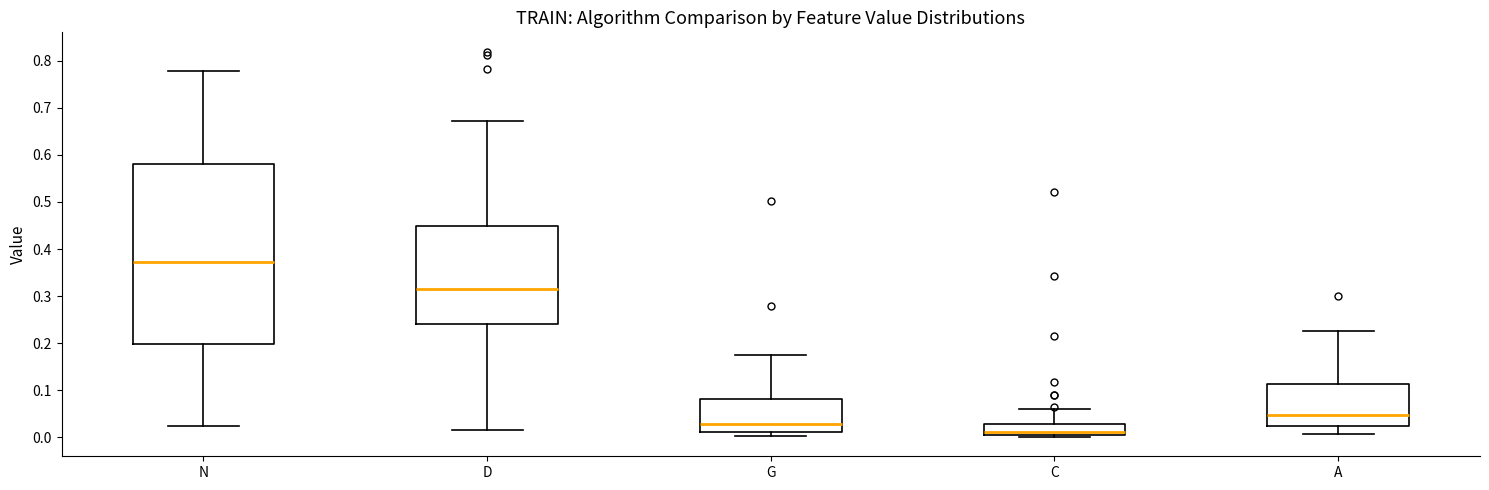

Which box is the tallest, from its lower edge to its upper edge?

N